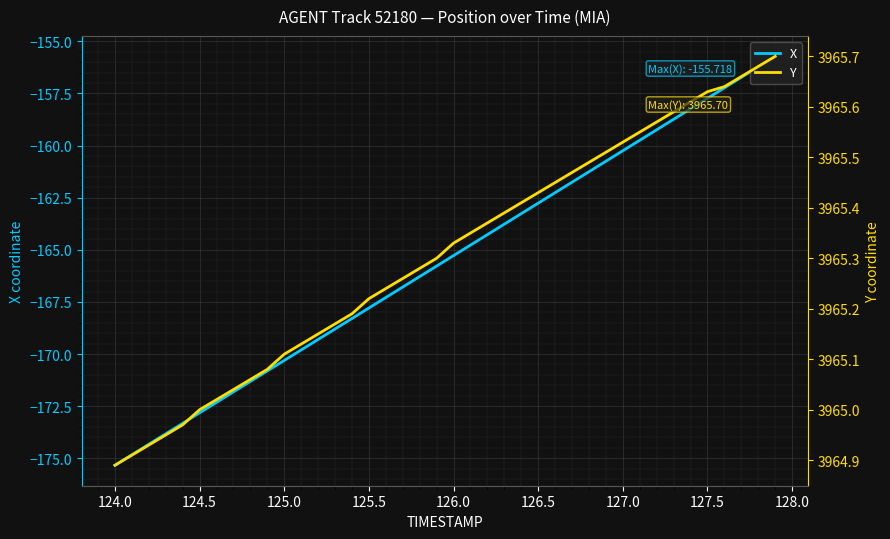

What are all the series names shown in the legend?

X, Y